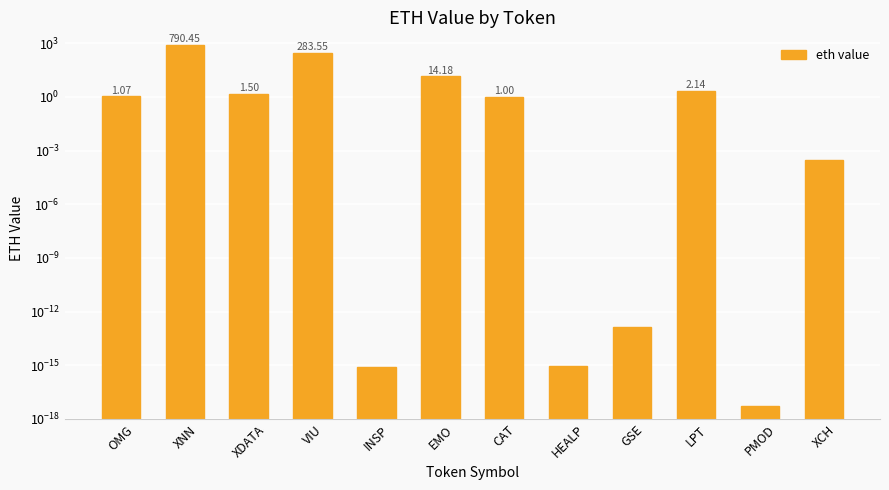

Are the bars grouped side by side (vs. stacked)?

No